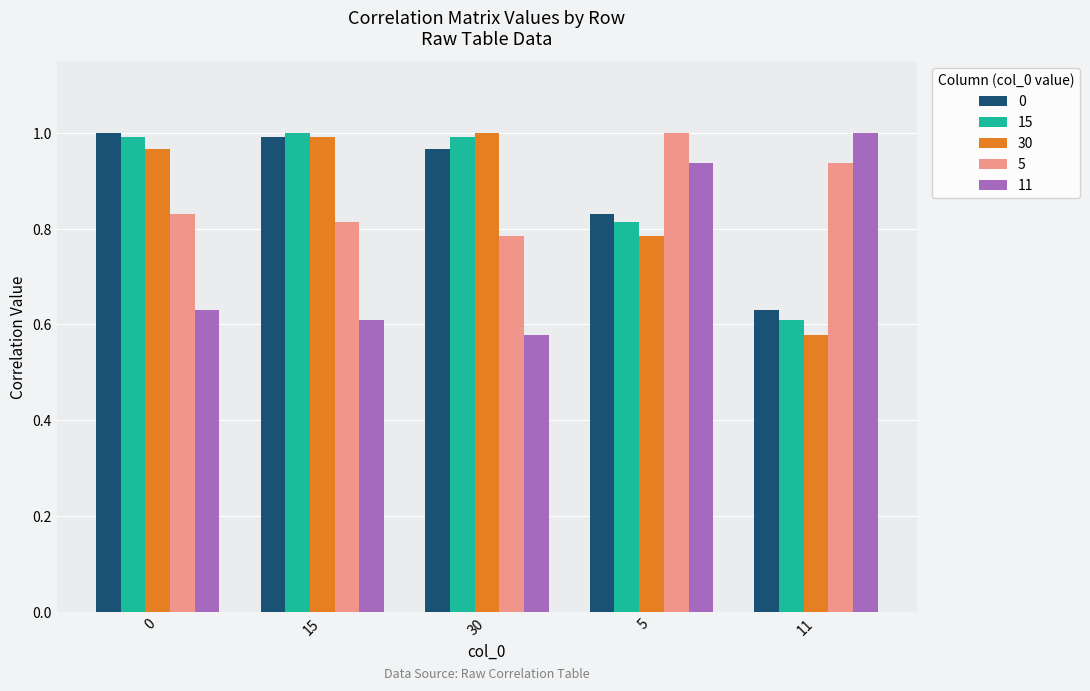

Between 15 and 30, which series saw the biggest shift?

11